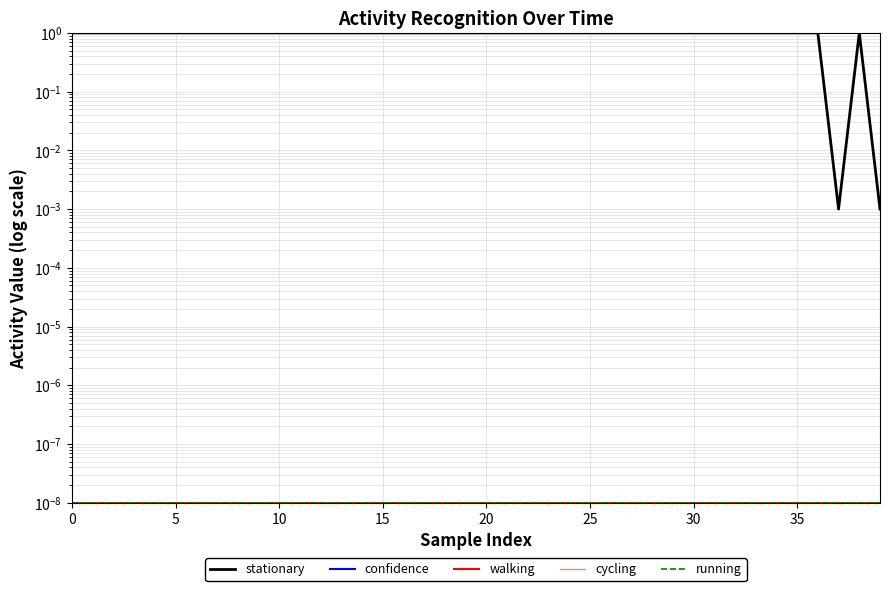

What is the difference between the maximum and minimum values in the stationary series?

1.0